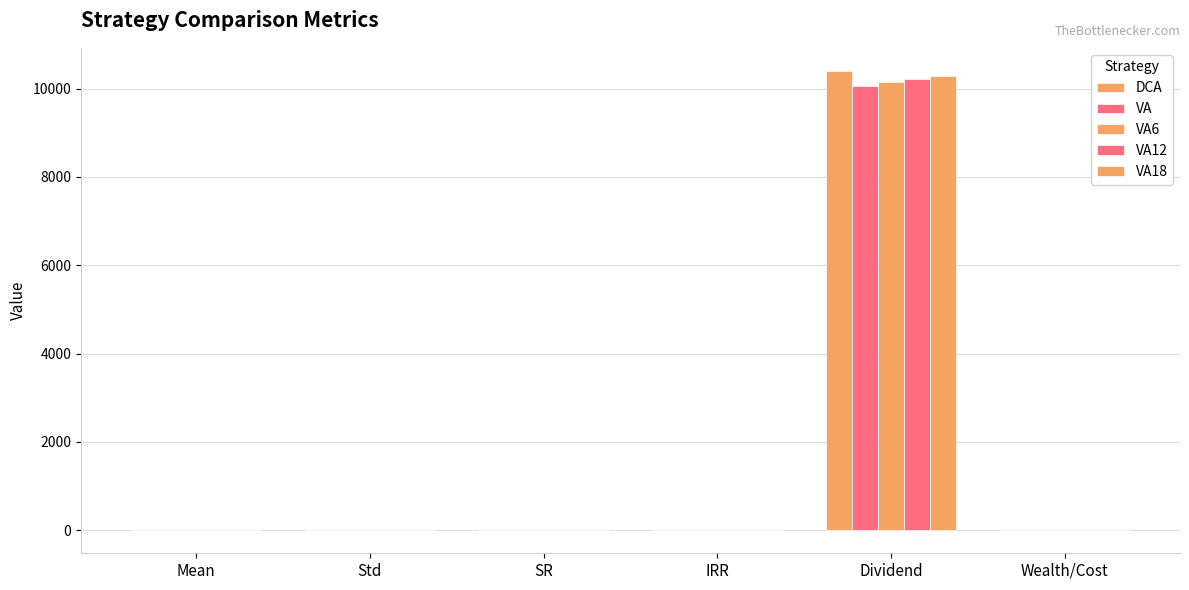

Rank the series at Mean from lowest to highest value.

DCA, VA18, VA12, VA6, VA